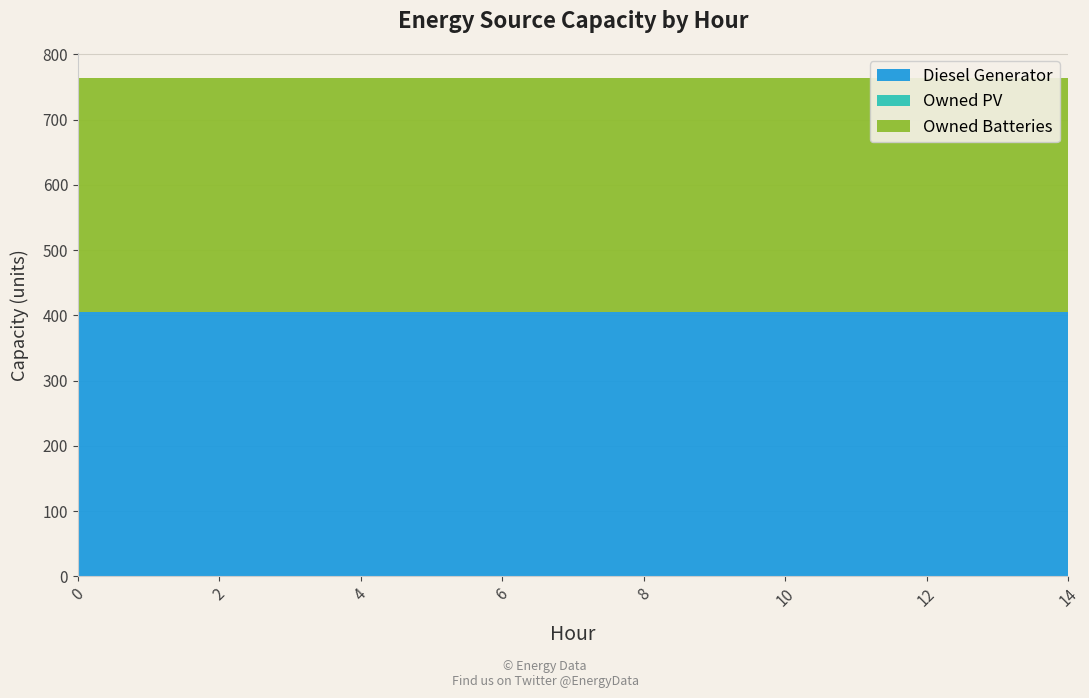

Reading left to right, what are all the values shown in this chart?

Diesel Generator: 0=405	1=405	2=405	3=405	4=405	5=405	6=405	7=405	8=405	9=405	10=405	11=405	12=405	13=405	14=405
Owned PV: 0=0	1=0	2=0	3=0	4=0	5=0	6=0	7=0	8=0	9=0	10=0	11=0	12=0	13=0	14=0
Owned Batteries: 0=359	1=359	2=359	3=359	4=359	5=359	6=359	7=359	8=359	9=359	10=359	11=359	12=359	13=359	14=359